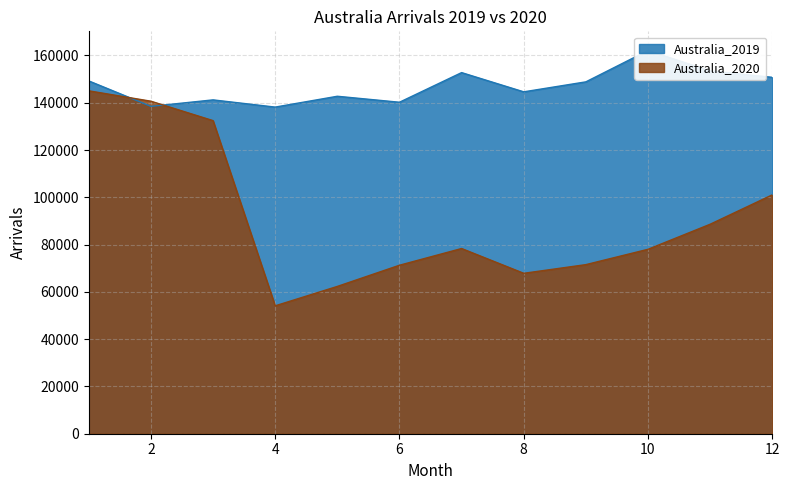

Which series has the largest range (max minus min)?

Australia_2020